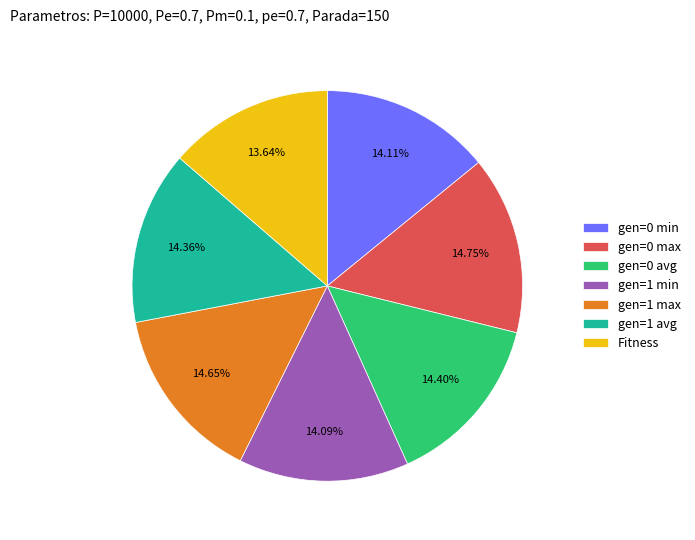

To the nearest percent, what percentage of the pie is gen=0 min?

14%